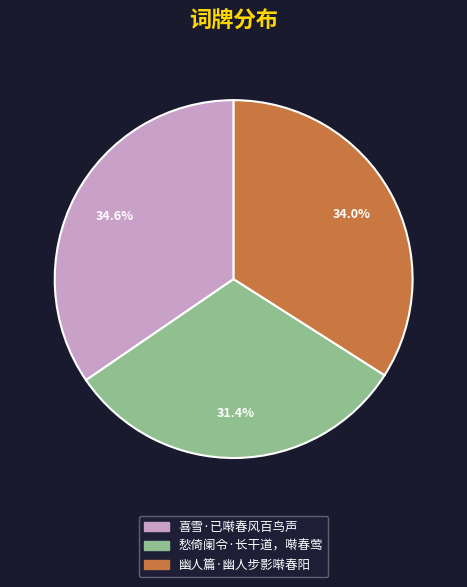

To the nearest percent, what is the average slice percentage?

33%